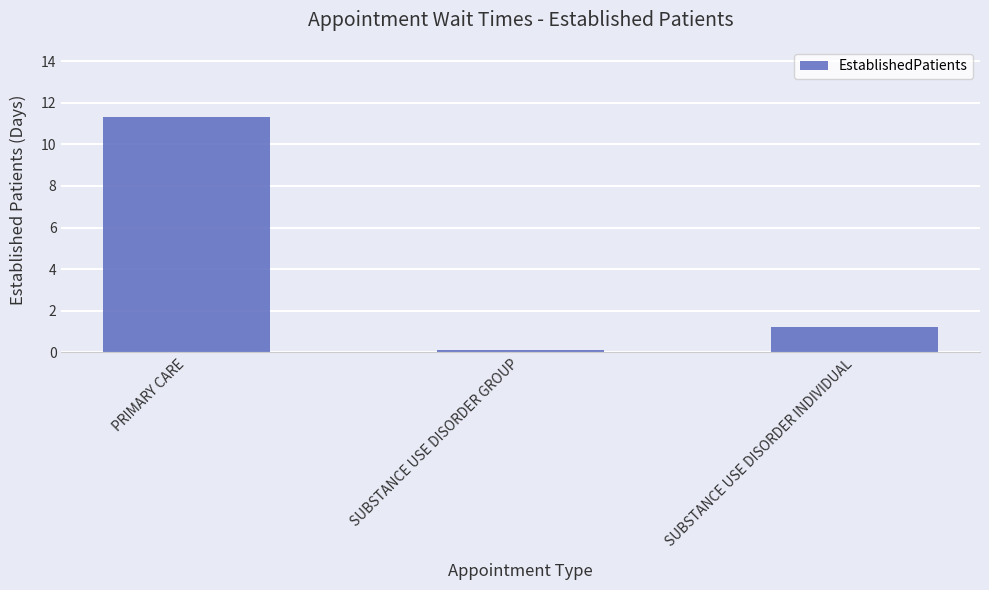

Where does the data first go above 1?

PRIMARY CARE